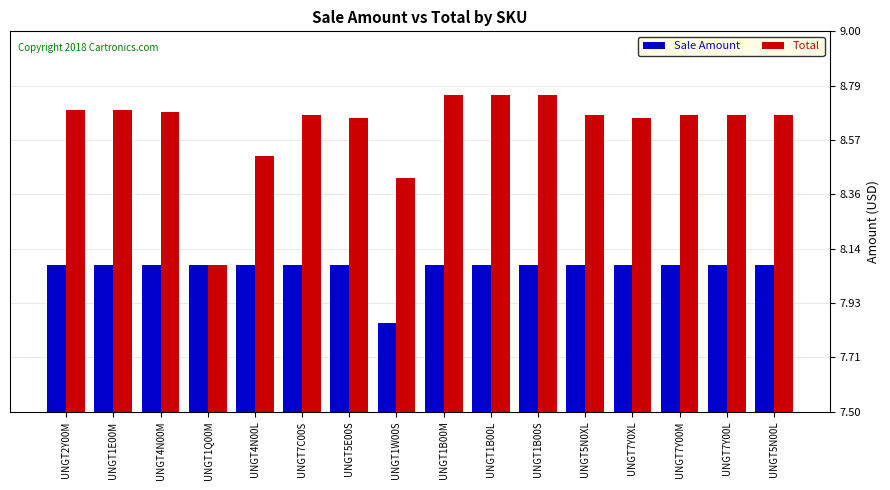

How many values in the Sale Amount series are below 8?

1